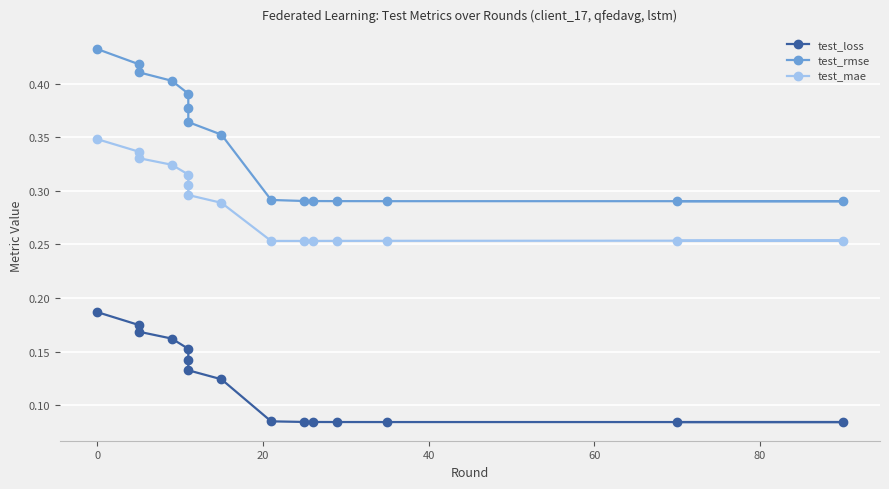

Is it true that test_rmse equals 0.2 at 13?

False